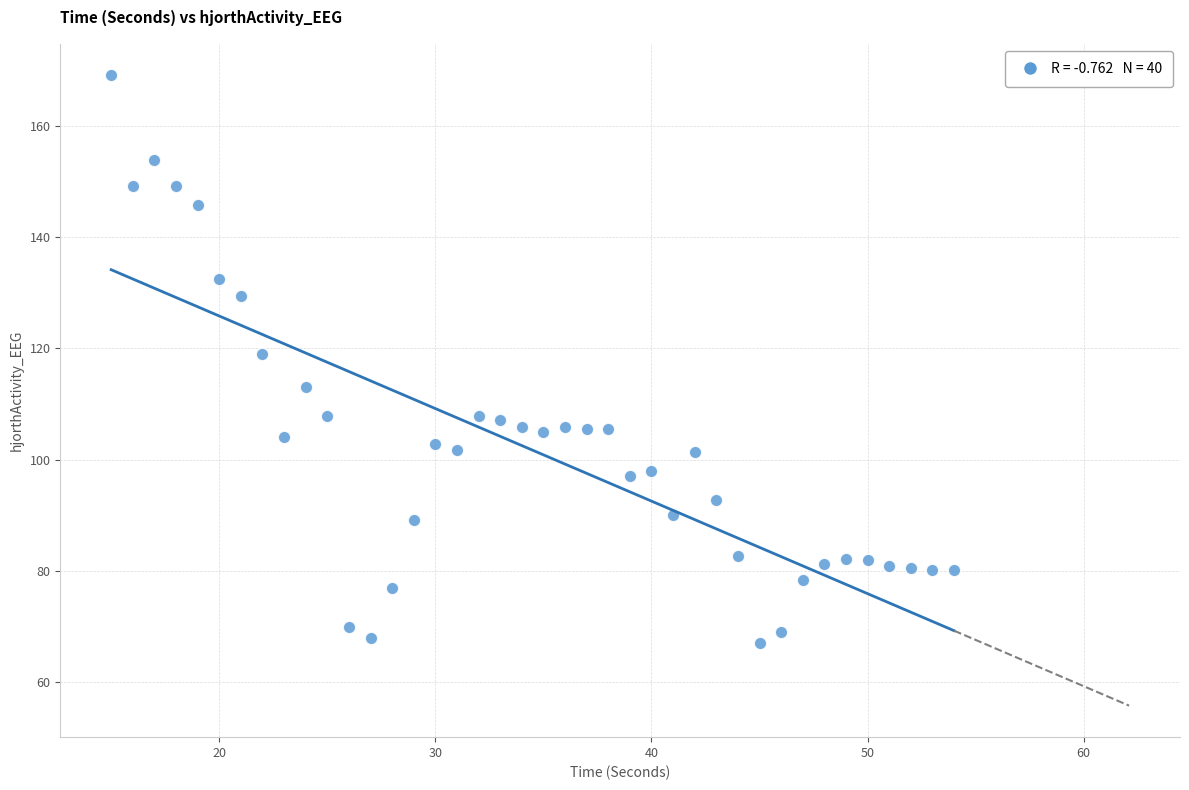

What is the range of X values (max minus min)?

39.0